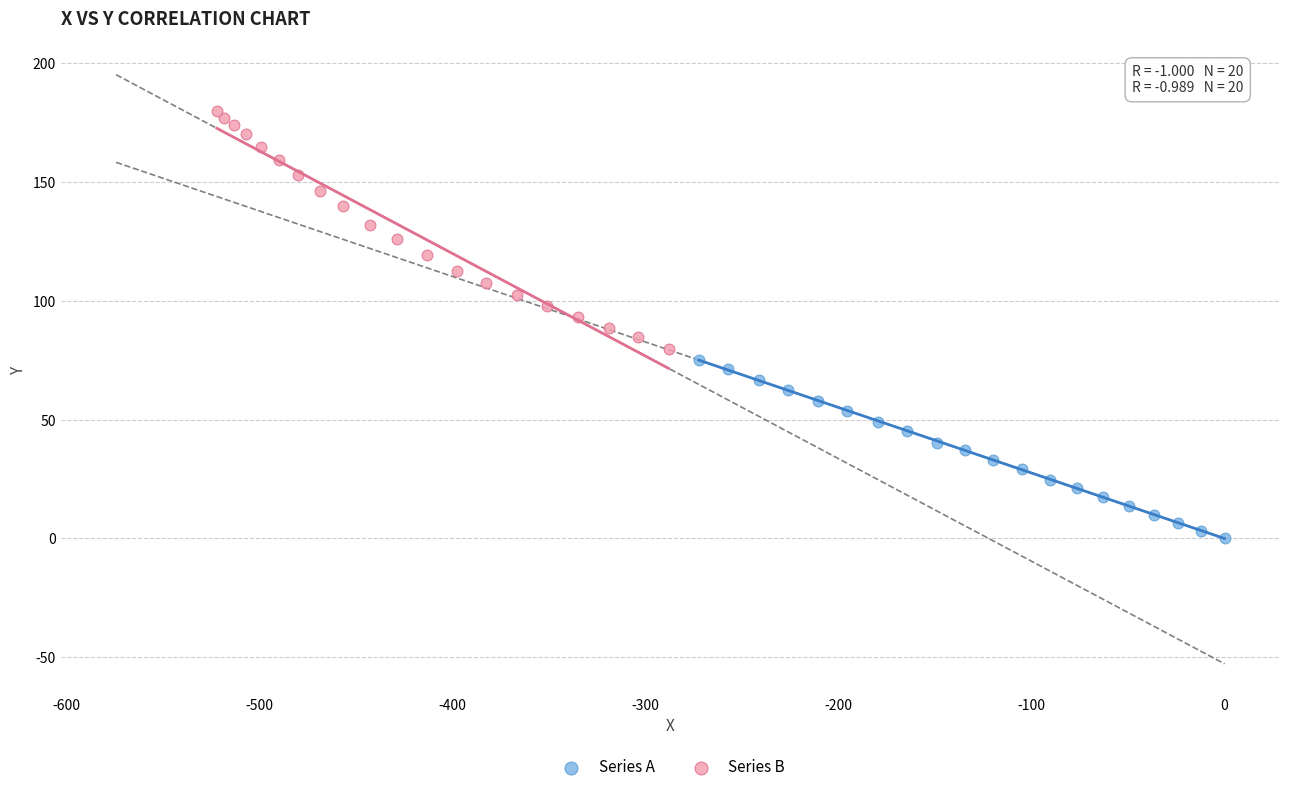

What are all the series names shown in the legend?

Series A, Series B